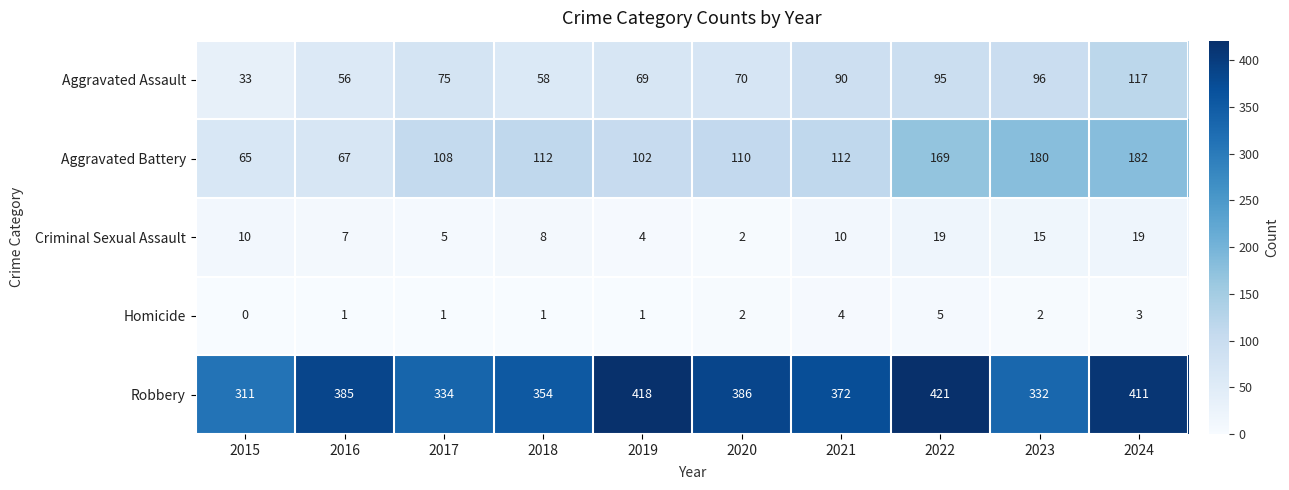

What is the maximum value for Criminal Sexual Assault?

19